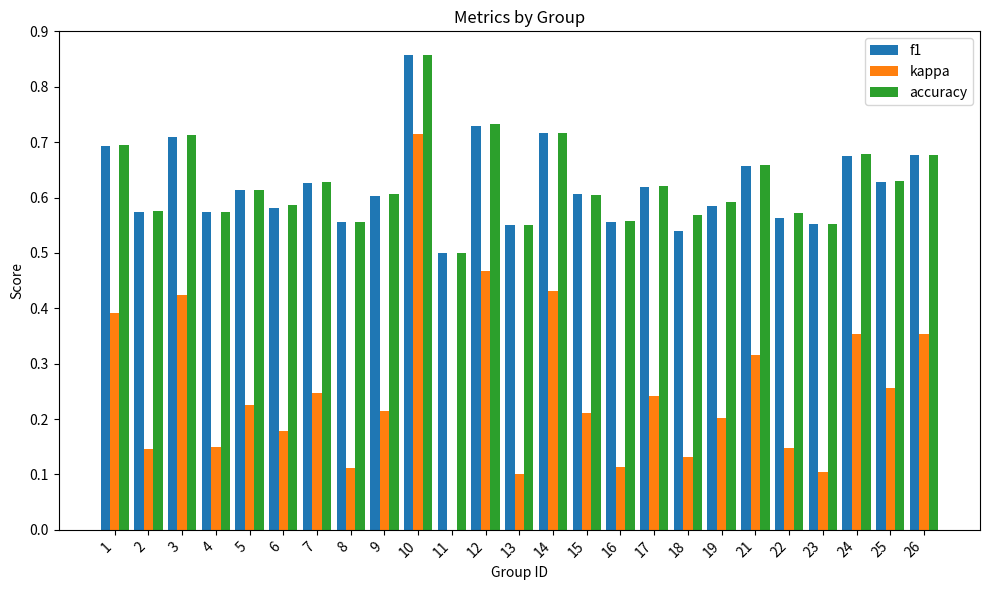

Which series changed the most between 25 and 26?

kappa